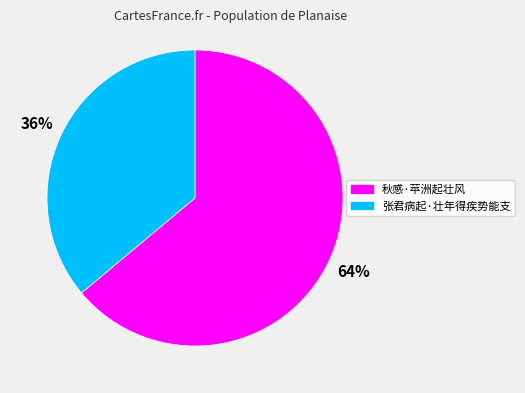

To the nearest percent, what is the combined percentage of 张君病起·壮年得疾势能支 and 秋感·苹洲起壮风?

100%